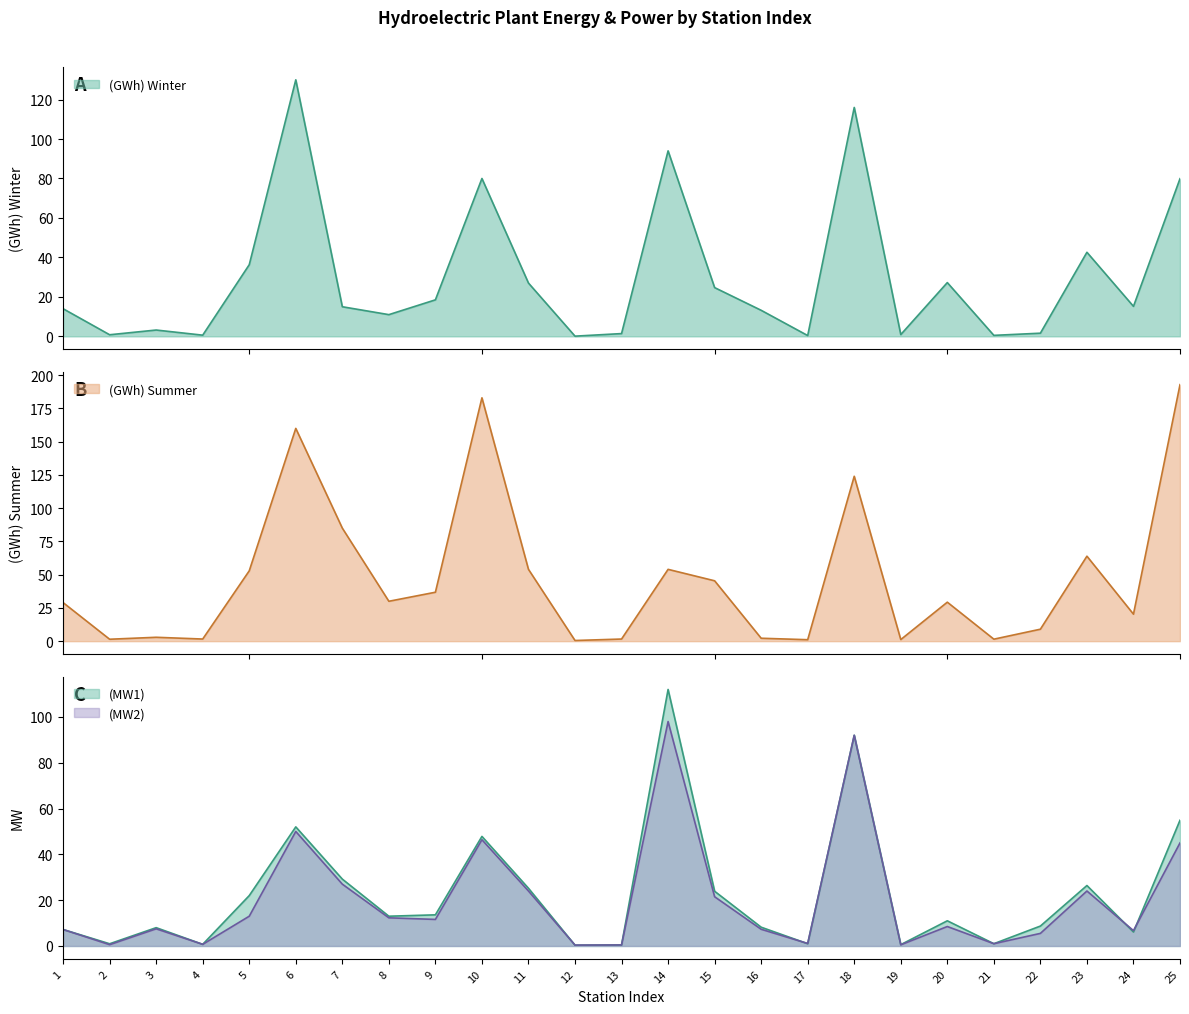

The value of (MW1) at 10 is 47.8. True or false?

True